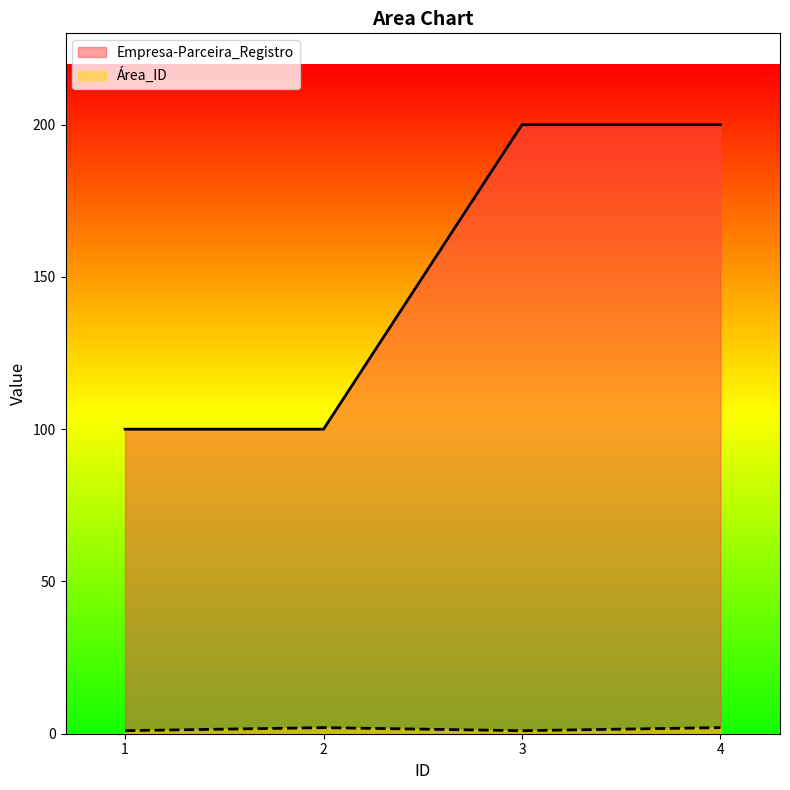

What is the difference between the highest and lowest values at 4?

198